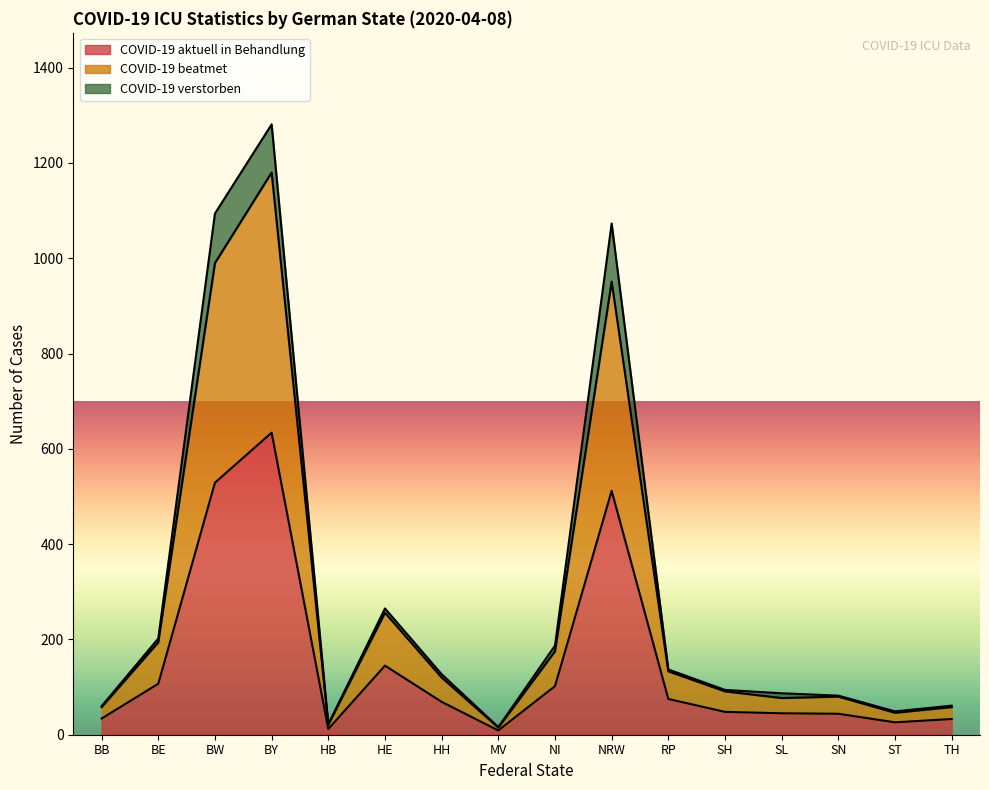

At which label does COVID-19 aktuell in Behandlung reach its peak?

BY